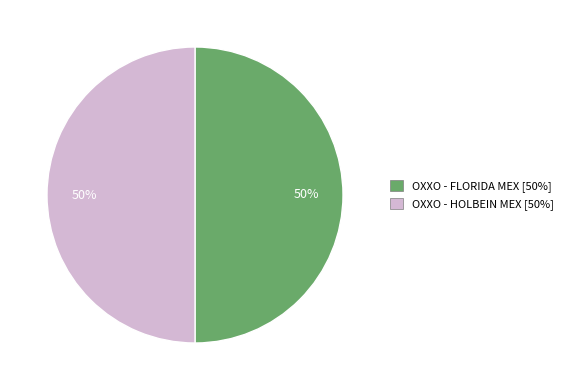

True or false: OXXO - HOLBEIN MEX accounts for 50% of the total.

True